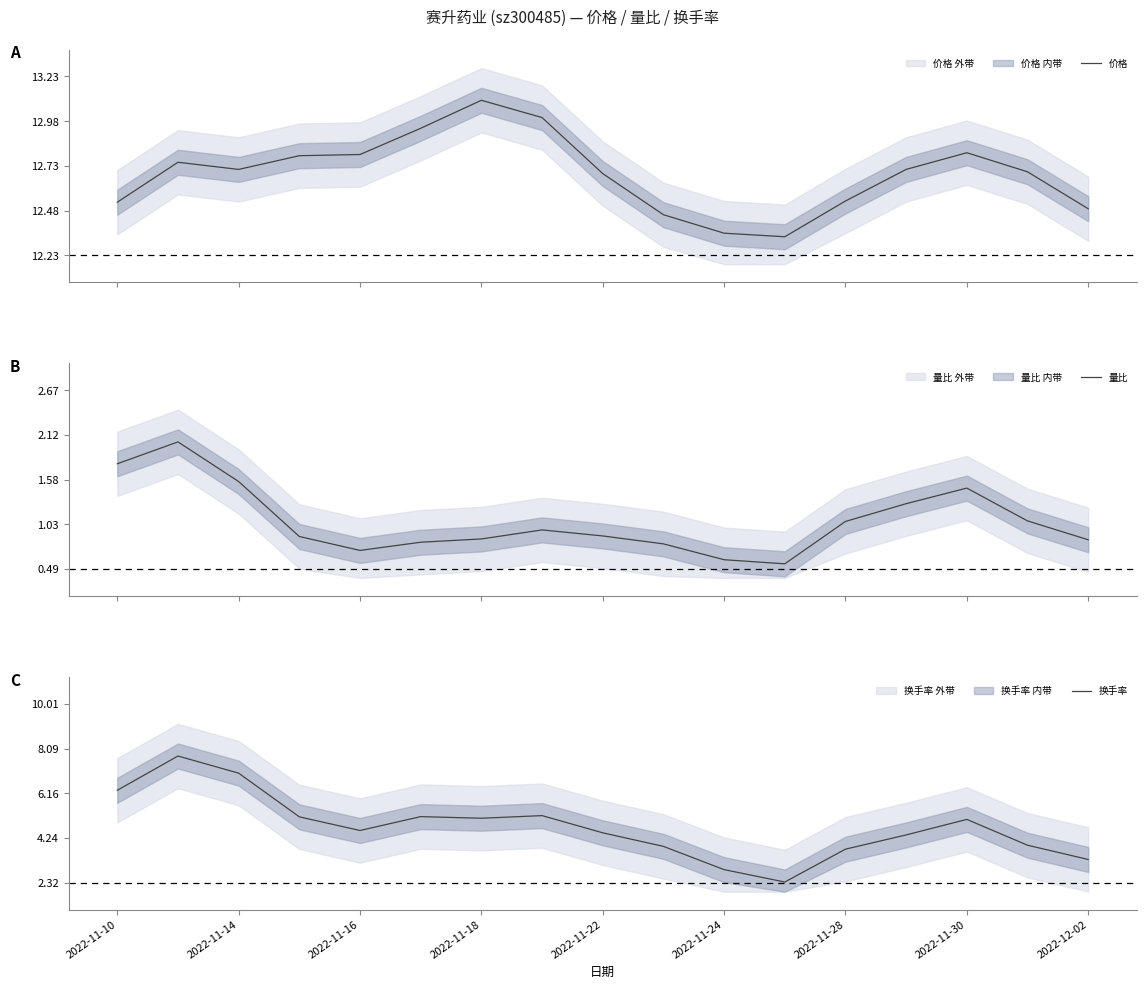

True or false: 价格 has a value of 0.2 at 2022-11-10.

False